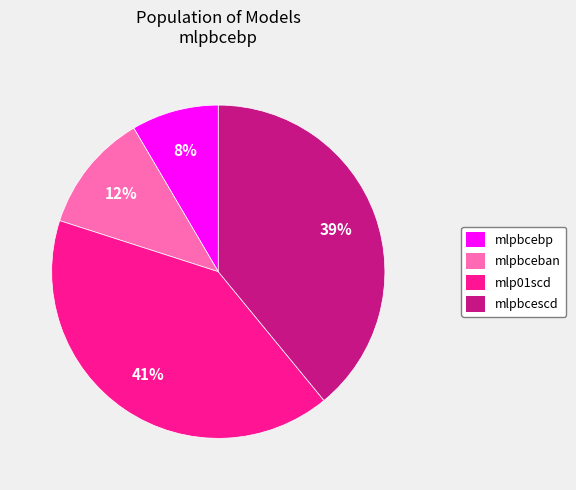

True or false: mlp01scd accounts for 26% of the total.

False